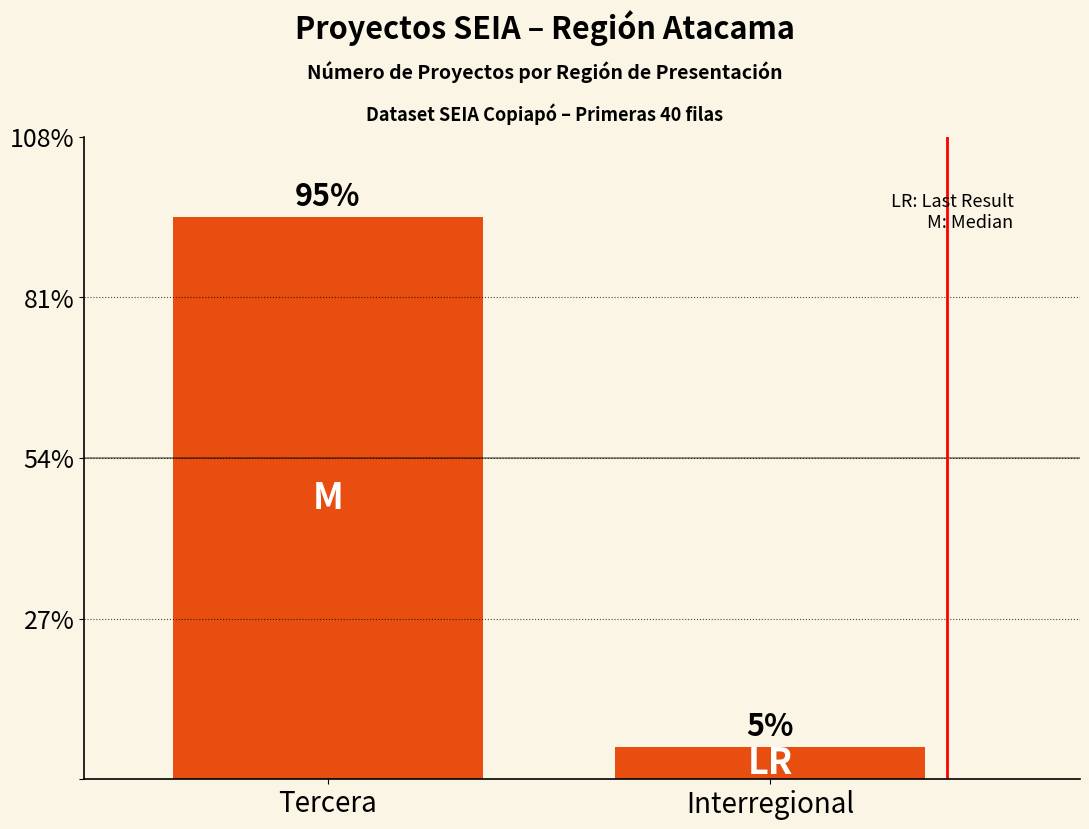

List the labels in order of value, largest first.

Tercera, Interregional